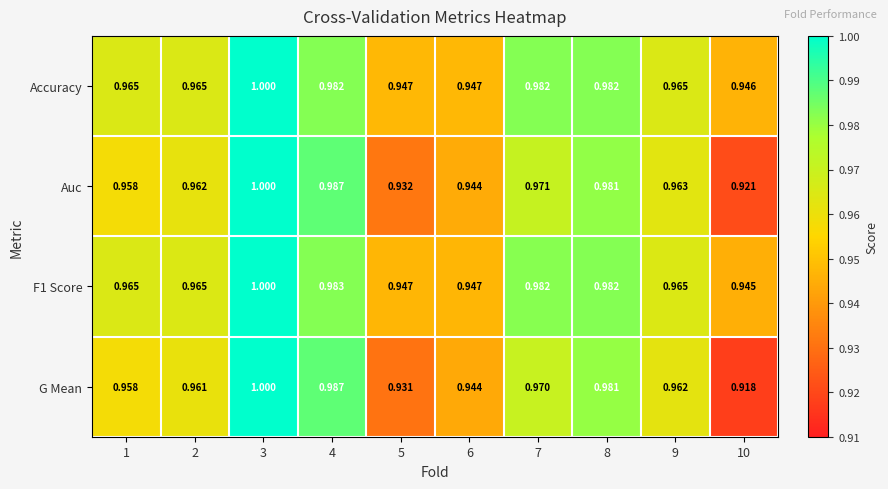

Which series has the widest spread of values?

G Mean